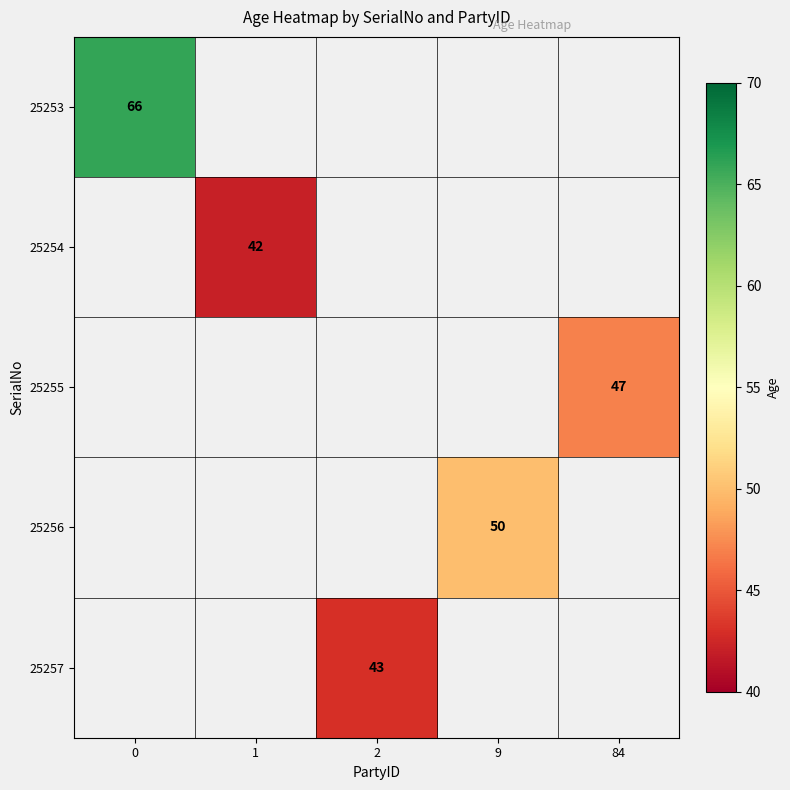

How many distinct data groups are displayed?

5